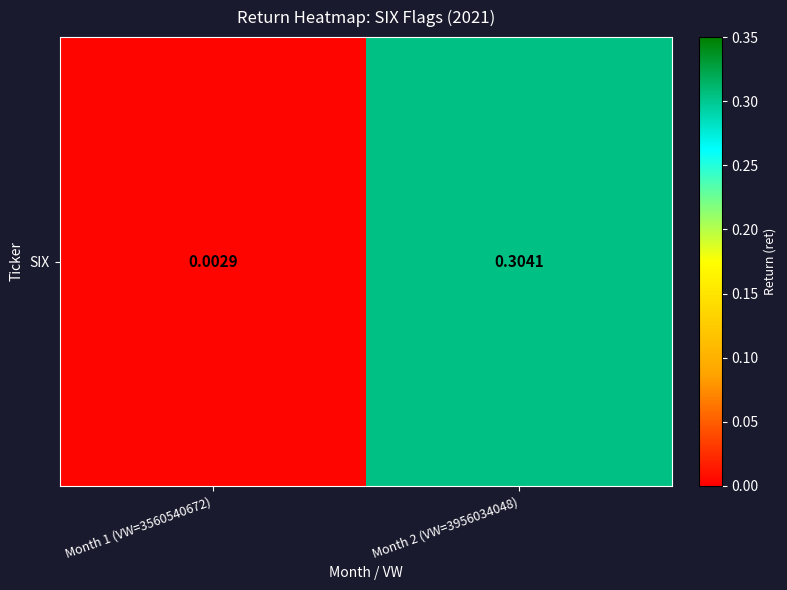

List the labels in order of value, largest first.

Month 2 (VW=3956034048), Month 1 (VW=3560540672)